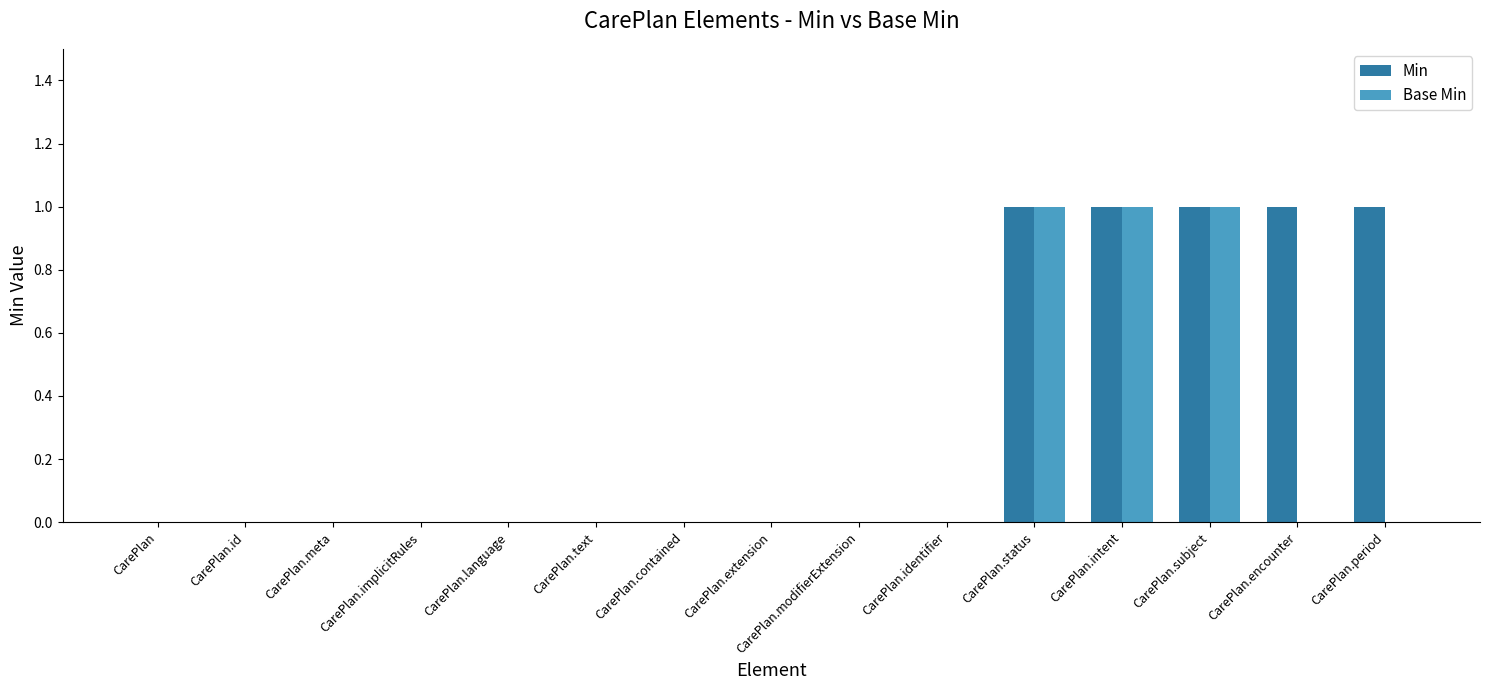

Which series has the largest total across all categories?

Min